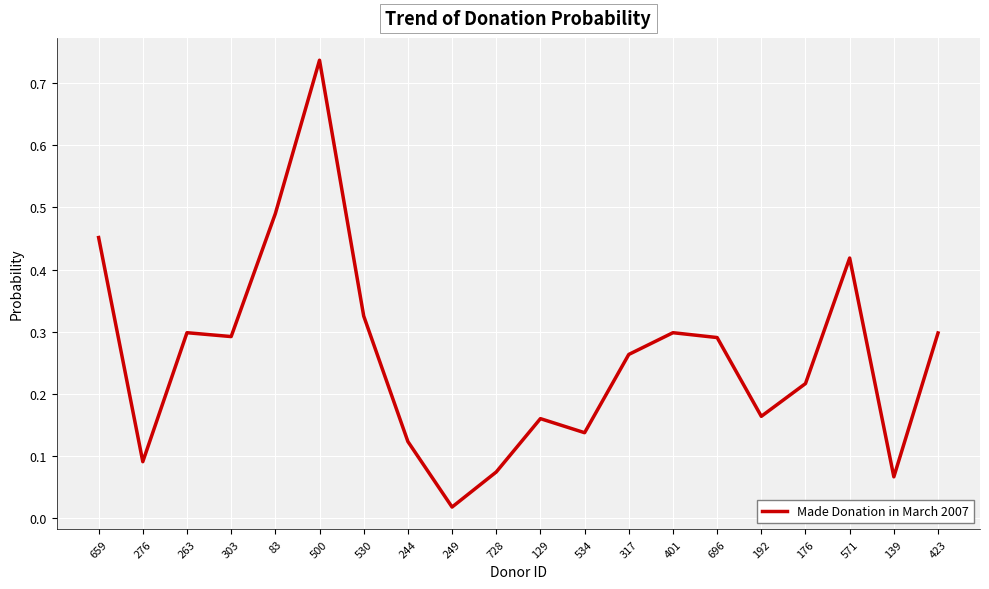

What position from the right is 83?

16